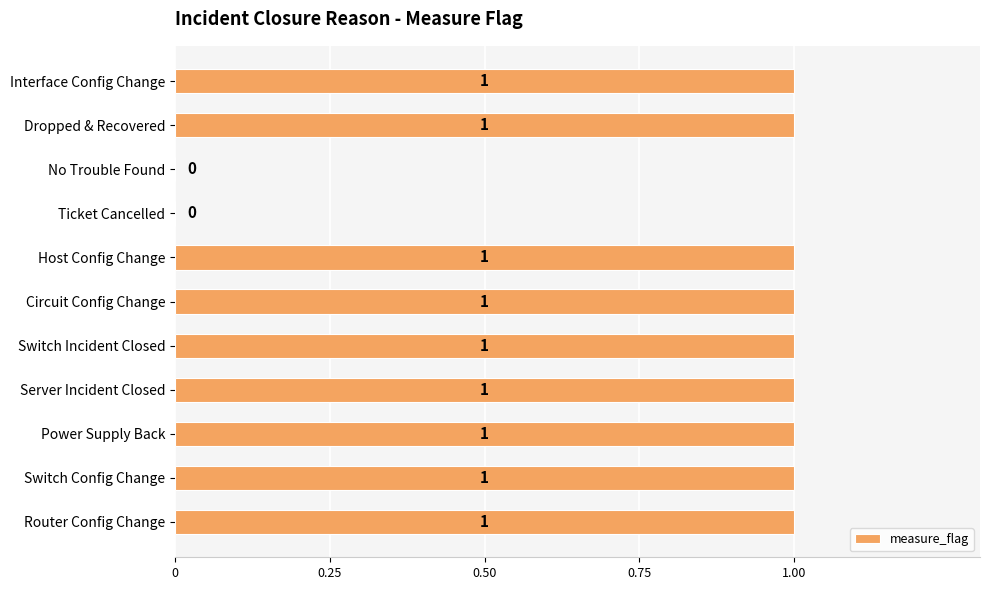

Count the values in the range 1 to 2.

9